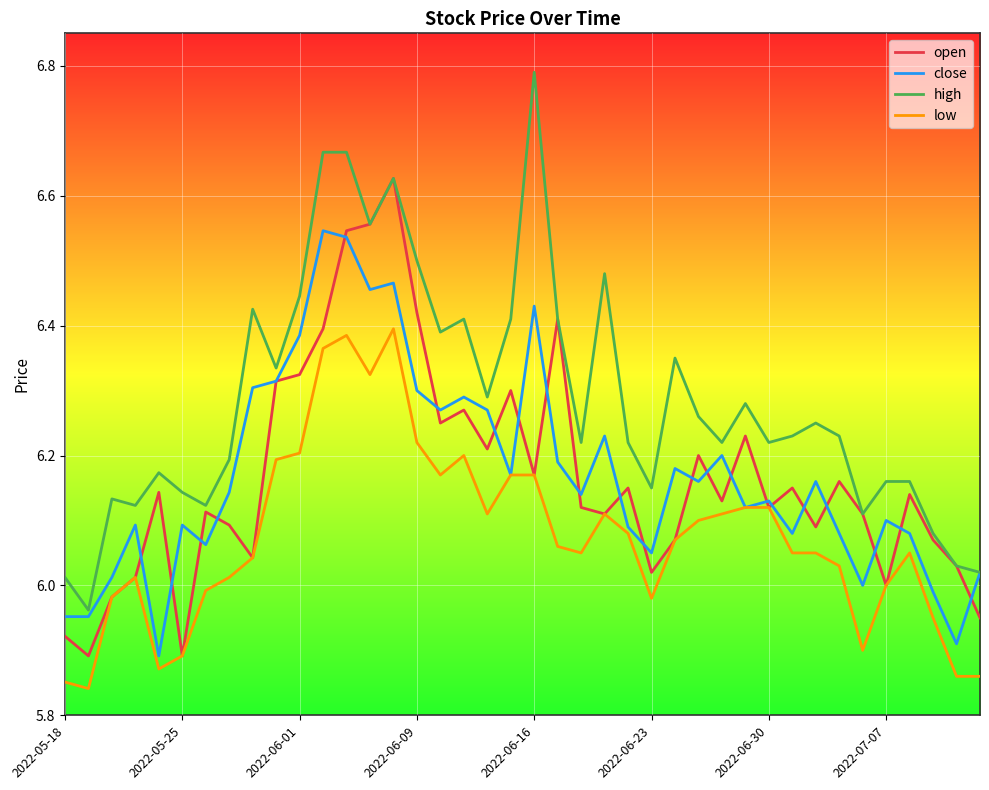

How many categories are shown in the chart?

40